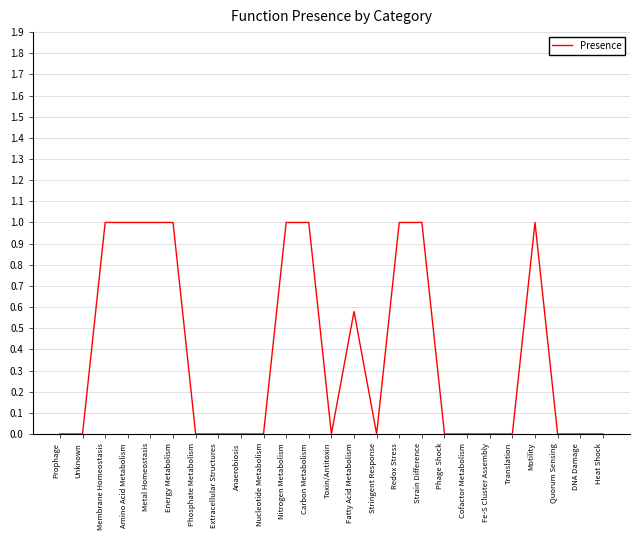

What is the difference between the maximum and minimum values?

1.0